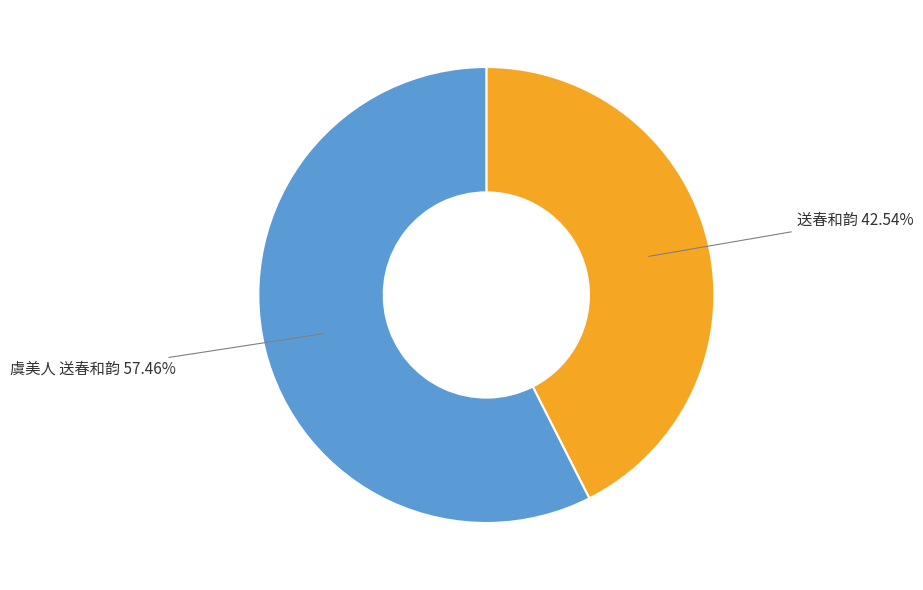

Is there any slice that represents more than half of the pie?

Yes